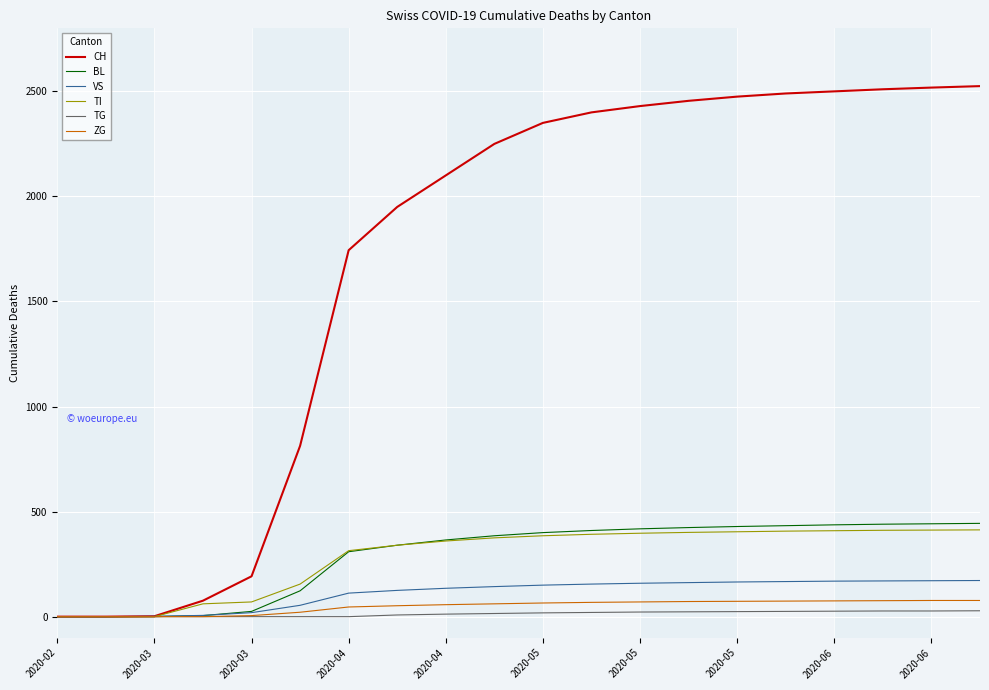

What is the highest value of the CH series?

2525